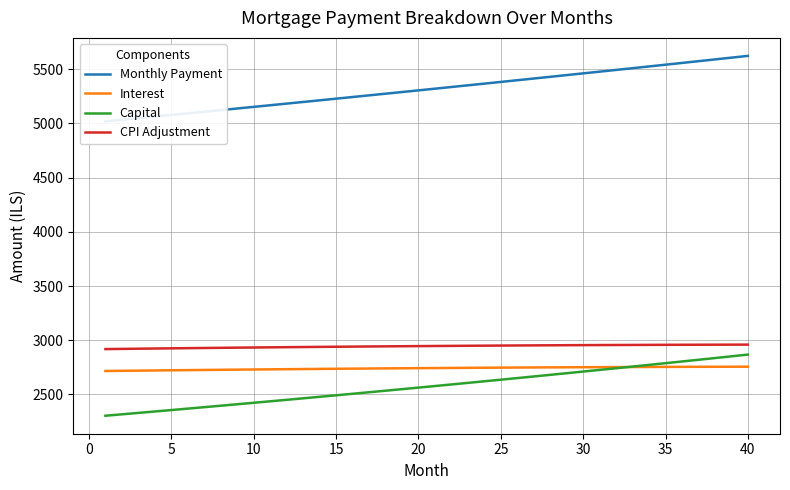

True or false: CPI Adjustment and Capital cross at least once.

False